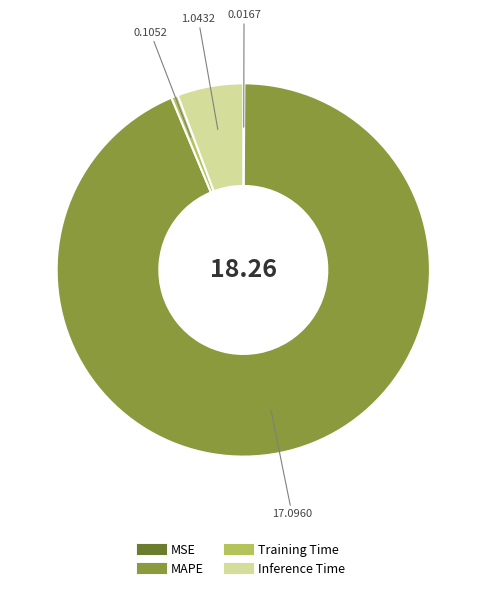

Which slice is the largest?

MAPE